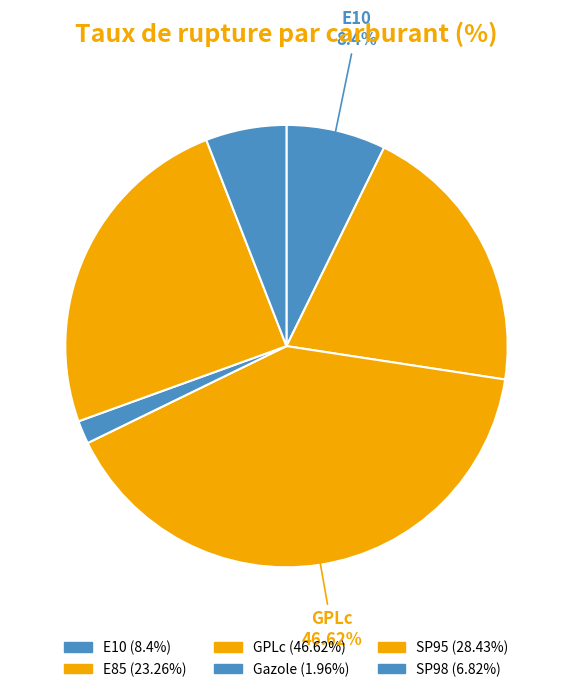

To the nearest percent, what percentage of the pie is GPLc?

40%